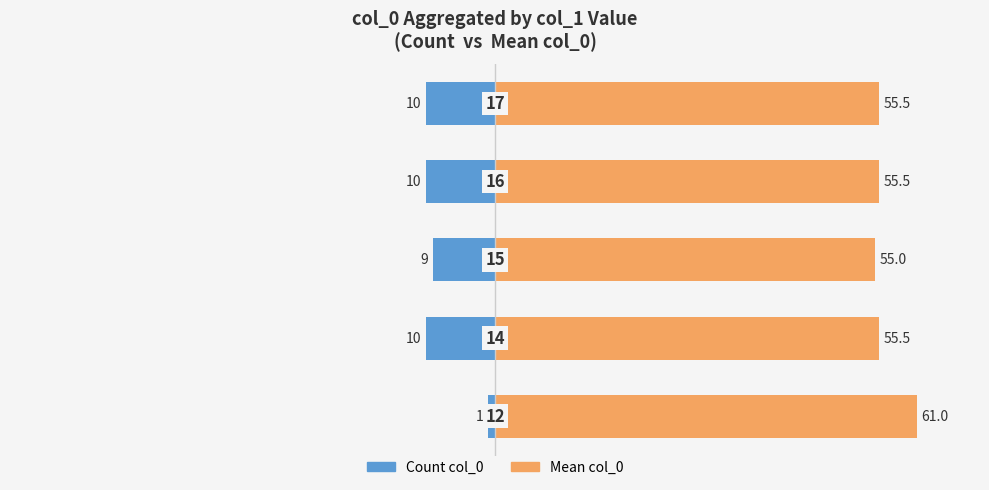

Rank the series by their maximum value, from lowest to highest.

Count col_0, Mean col_0